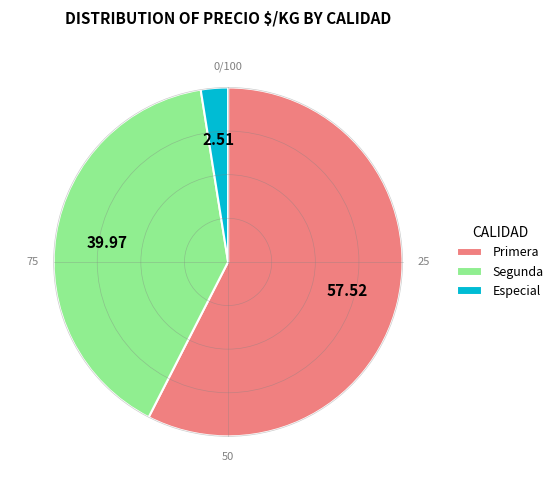

Between Segunda and Primera, which is larger?

Primera